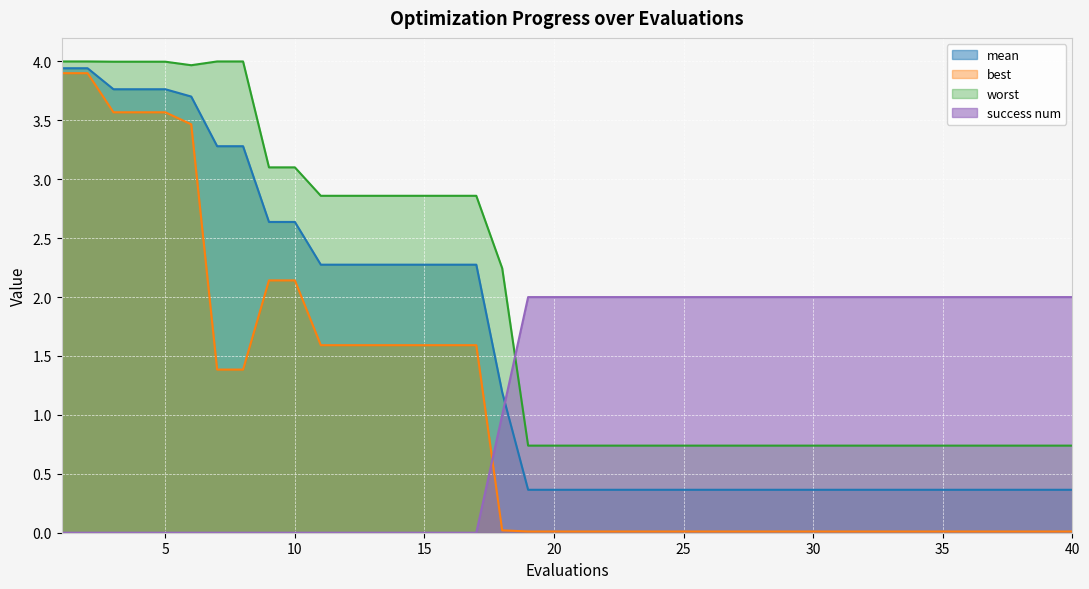

Reading left to right, list all the values displayed in this chart.

mean: 1=3.9	2=3.9	3=3.8	4=3.8	5=3.8	6=3.7	7=3.3	8=3.3	9=2.6	10=2.6	11=2.3	12=2.3	13=2.3	14=2.3	15=2.3	16=2.3	17=2.3	18=1.2	19=0.4	20=0.4	21=0.4	22=0.4	23=0.4	24=0.4	25=0.4	26=0.4	27=0.4	28=0.4	29=0.4	30=0.4	31=0.4	32=0.4	33=0.4	34=0.4	35=0.4	36=0.4	37=0.4	38=0.4	39=0.4	40=0.4
best: 1=3.9	2=3.9	3=3.6	4=3.6	5=3.6	6=3.5	7=1.4	8=1.4	9=2.1	10=2.1	11=1.6	12=1.6	13=1.6	14=1.6	15=1.6	16=1.6	17=1.6	18=0.0	19=0.0	20=0.0	21=0.0	22=0.0	23=0.0	24=0.0	25=0.0	26=0.0	27=0.0	28=0.0	29=0.0	30=0.0	31=0.0	32=0.0	33=0.0	34=0.0	35=0.0	36=0.0	37=0.0	38=0.0	39=0.0	40=0.0
worst: 1=4.0	2=4.0	3=4.0	4=4.0	5=4.0	6=4.0	7=4.0	8=4.0	9=3.1	10=3.1	11=2.9	12=2.9	13=2.9	14=2.9	15=2.9	16=2.9	17=2.9	18=2.2	19=0.7	20=0.7	21=0.7	22=0.7	23=0.7	24=0.7	25=0.7	26=0.7	27=0.7	28=0.7	29=0.7	30=0.7	31=0.7	32=0.7	33=0.7	34=0.7	35=0.7	36=0.7	37=0.7	38=0.7	39=0.7	40=0.7
success num: 1=0.0	2=0.0	3=0.0	4=0.0	5=0.0	6=0.0	7=0.0	8=0.0	9=0.0	10=0.0	11=0.0	12=0.0	13=0.0	14=0.0	15=0.0	16=0.0	17=0.0	18=1.0	19=2.0	20=2.0	21=2.0	22=2.0	23=2.0	24=2.0	25=2.0	26=2.0	27=2.0	28=2.0	29=2.0	30=2.0	31=2.0	32=2.0	33=2.0	34=2.0	35=2.0	36=2.0	37=2.0	38=2.0	39=2.0	40=2.0